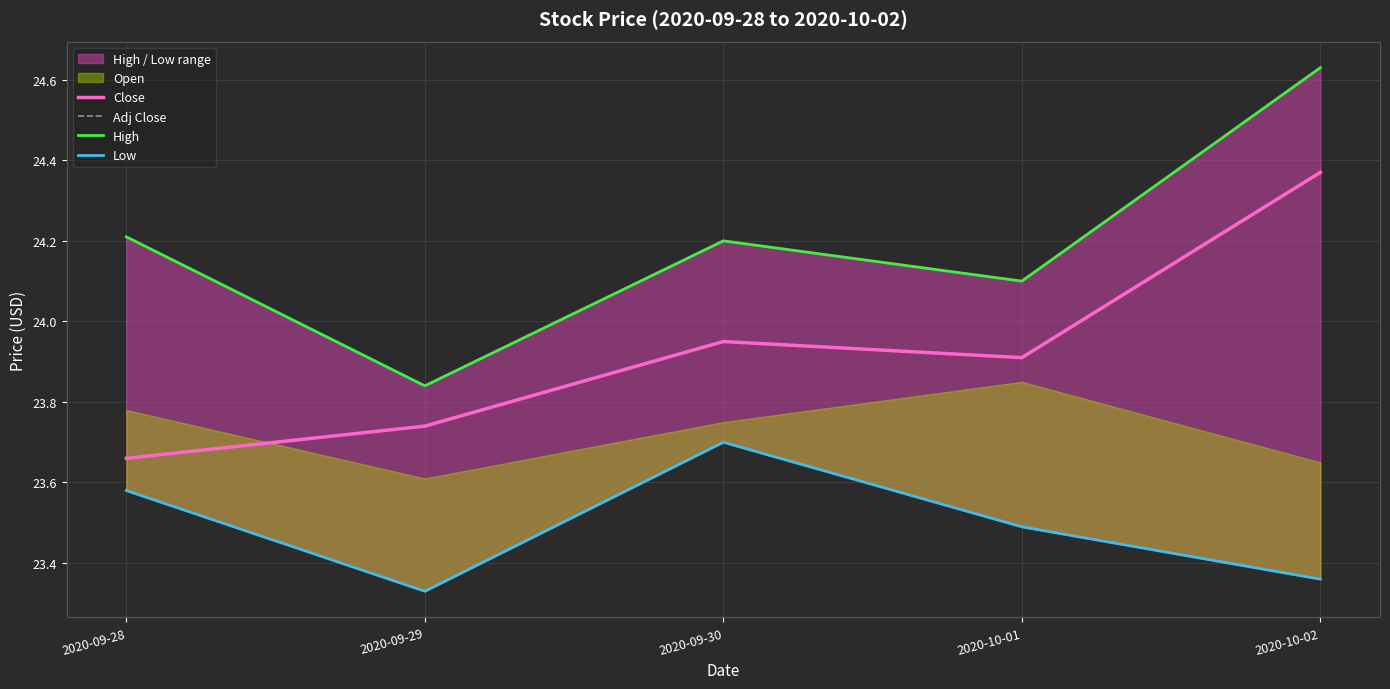

Which label corresponds to the smallest value in the chart?

2020-09-29